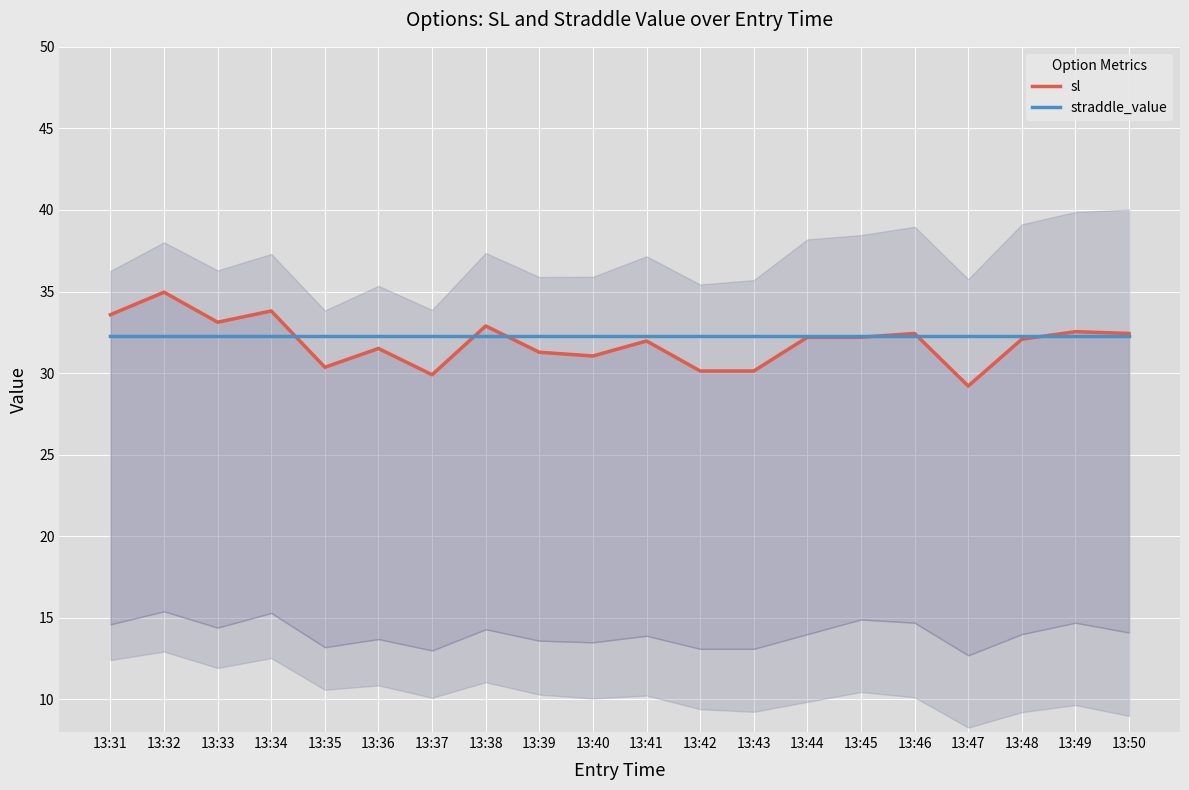

Which series ends up on top after the final intersection of straddle_value and sl?

sl